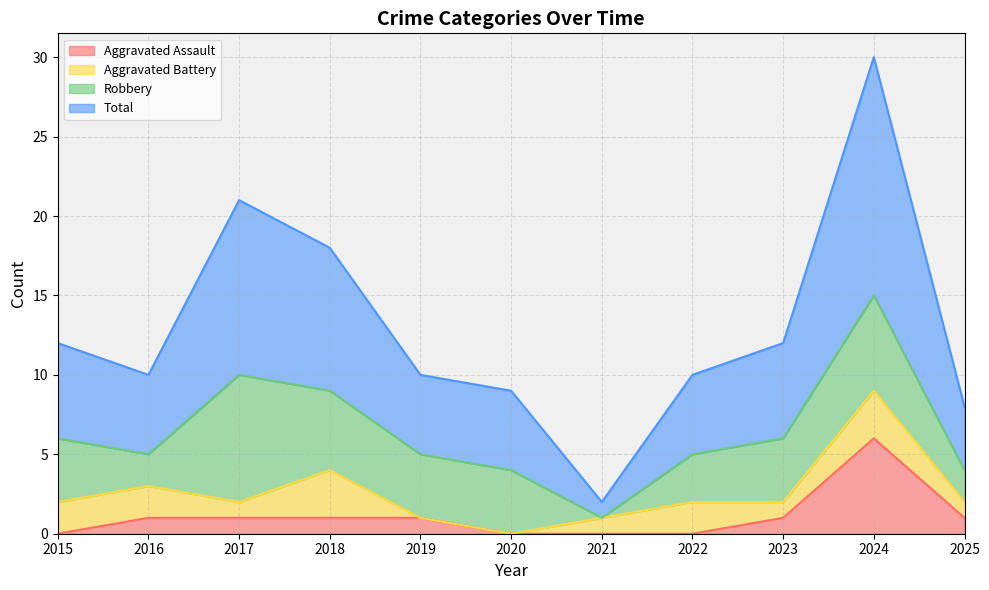

Rank the categories by Aggravated Assault value from highest to lowest.

2024, 2016, 2017, 2018, 2019, 2023, 2025, 2015, 2020, 2021, 2022